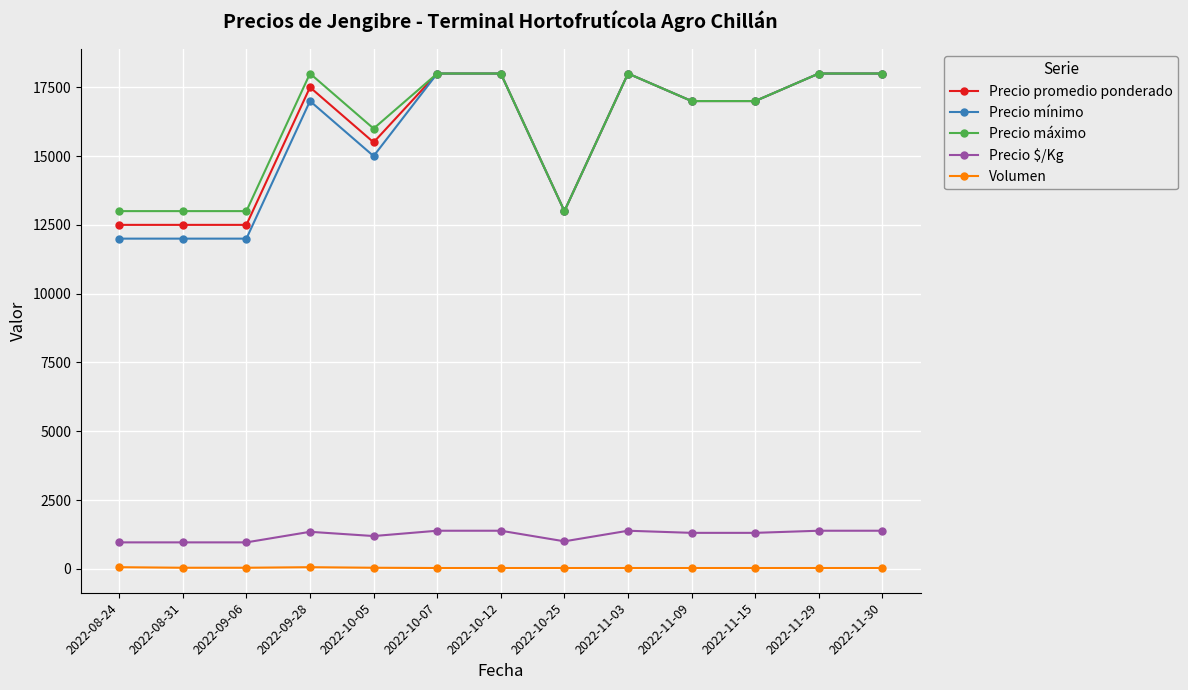

What is the approximate value of Precio promedio ponderado at 2022-10-12, to the nearest 100?

18000